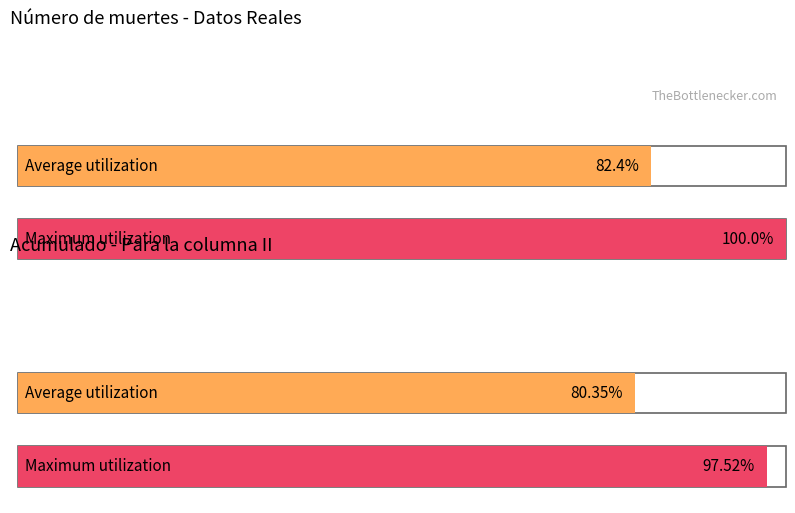

How many distinct data groups are displayed?

2